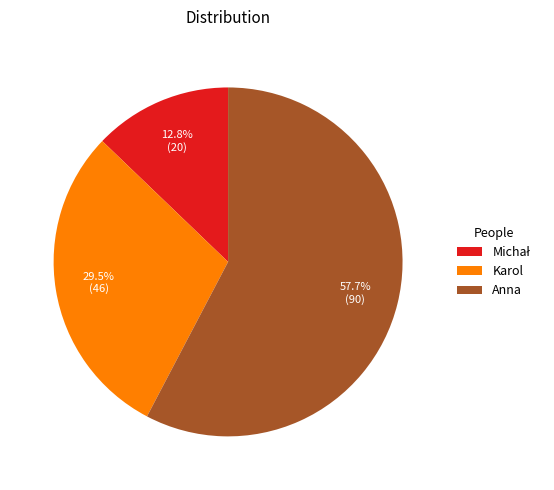

True or false: Karol accounts for 22% of the total.

False